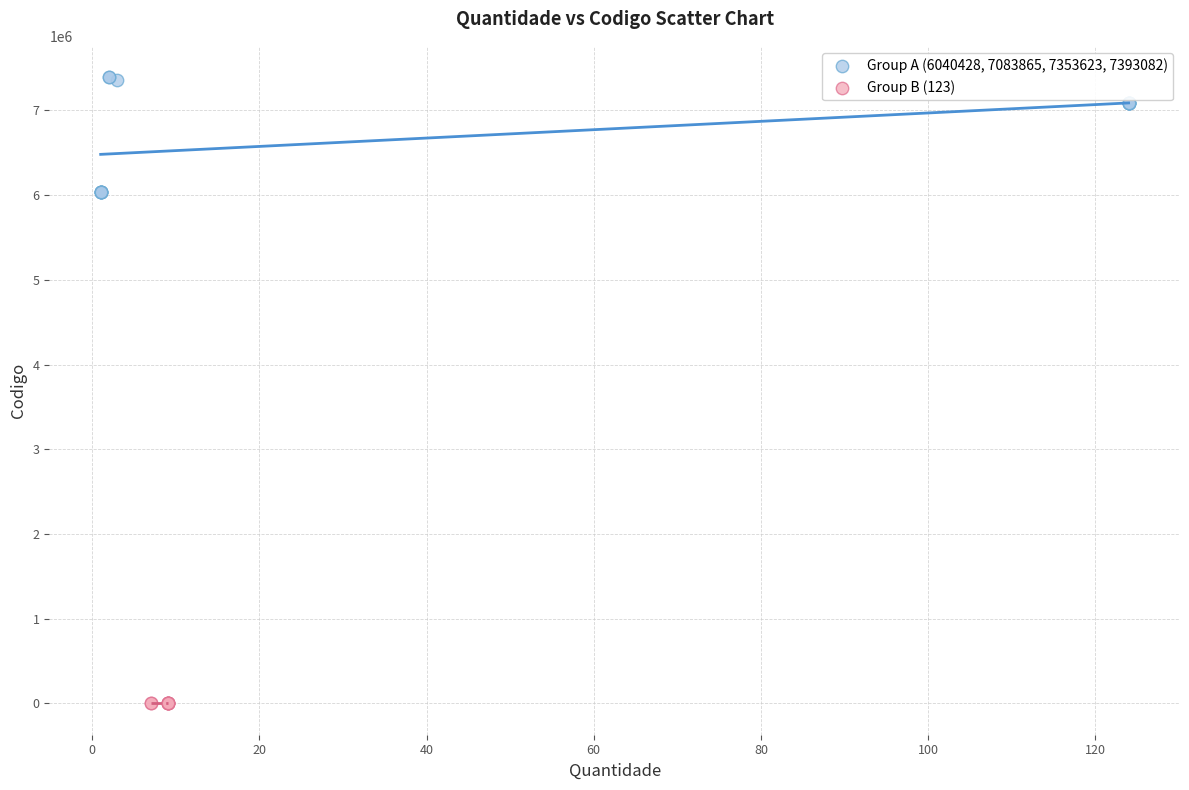

Which series contains the lowest Y value?

Group B (123)